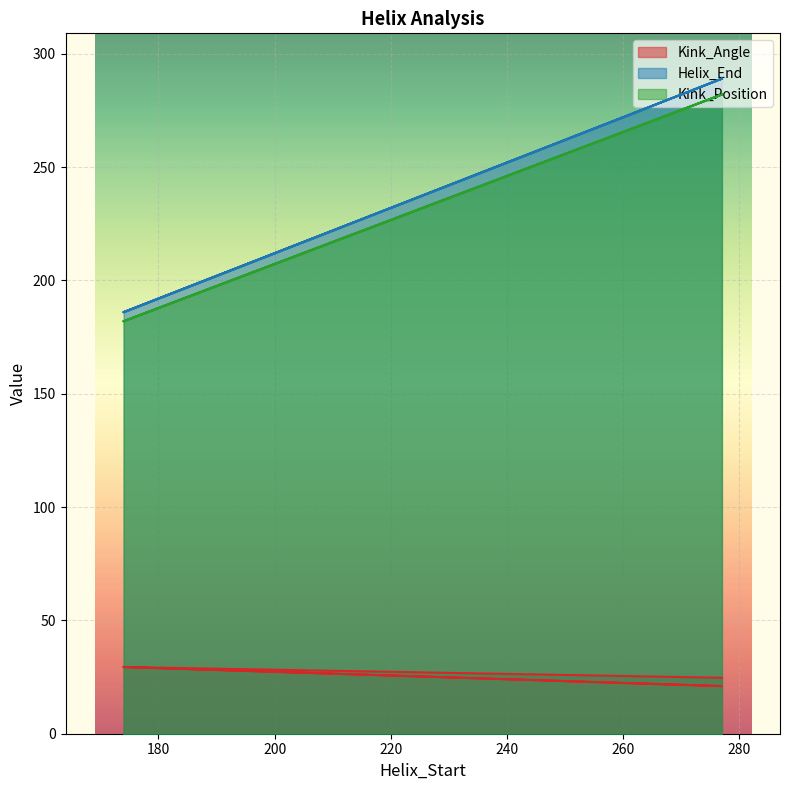

What is the label of the 4th point from the left?

277